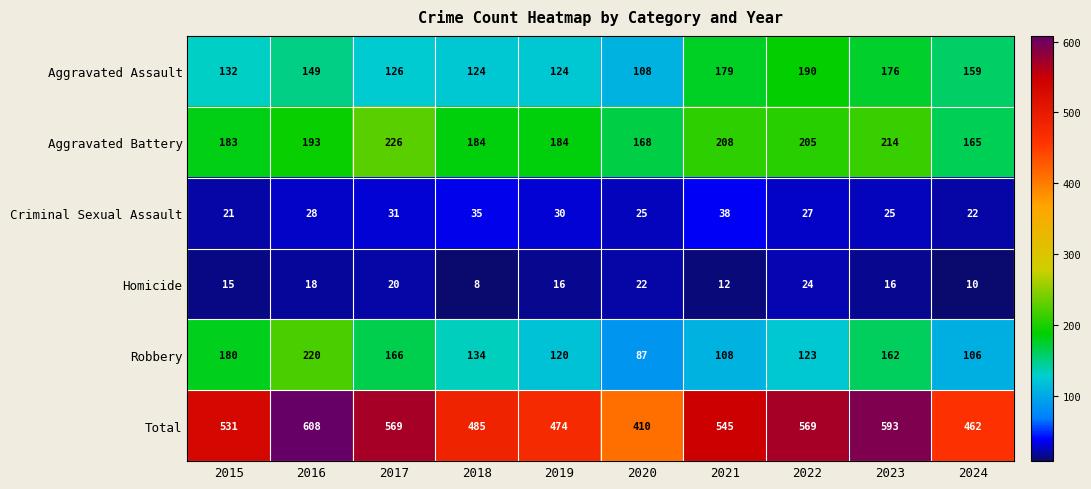

What is the difference between the maximum and second lowest values in the Total series?

146